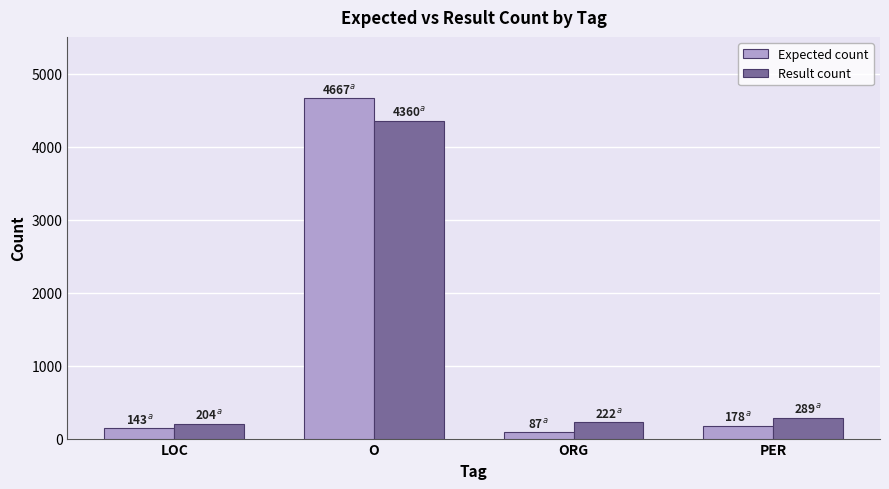

What is the total value across all series at LOC?

347